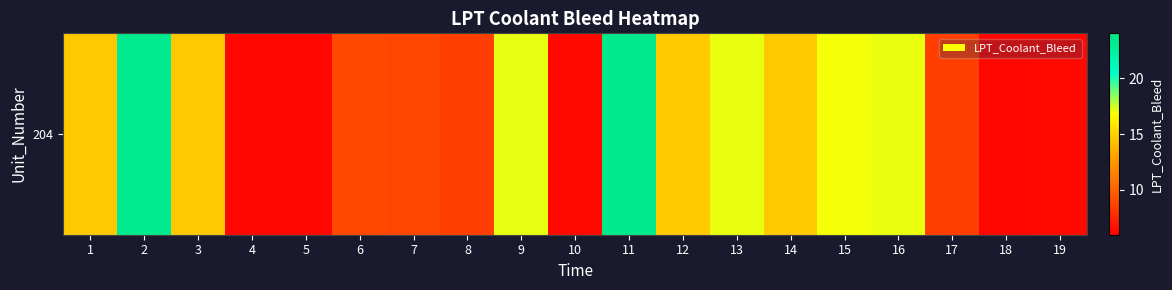

What is the maximum value shown in the chart?

23.3